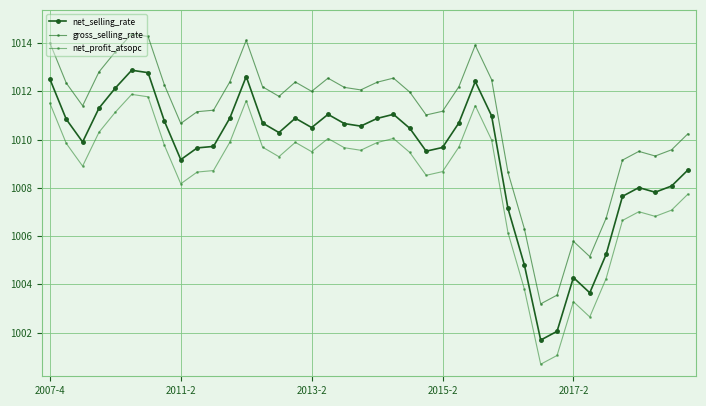

How many lines are shown in the chart?

3